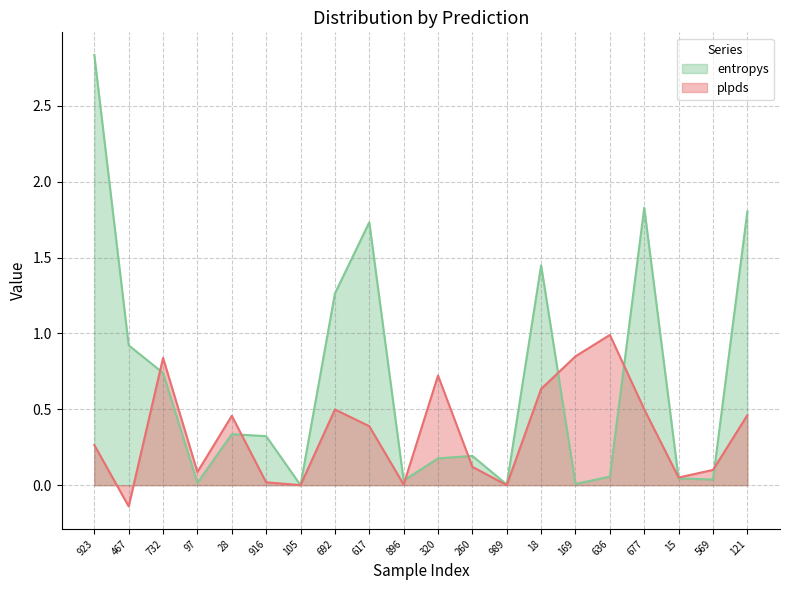

Is the value of entropys at 121 greater than the value of plpds at 18?

Yes